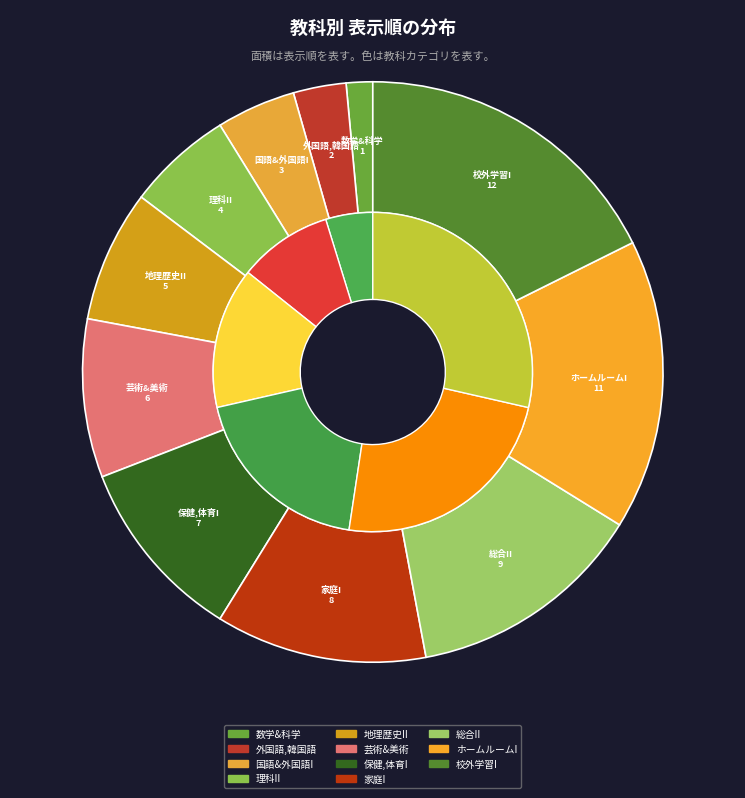

To the nearest percent, what percentage of the pie is 保健,体育I?

10%